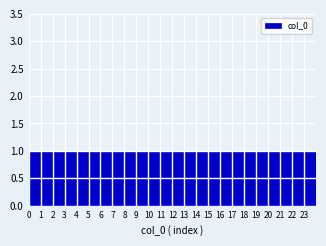

What is the height of the bar covering 9 to 10 on the x-axis? The values are not printed on the chart, so give them approximately, as read against the axis.

1